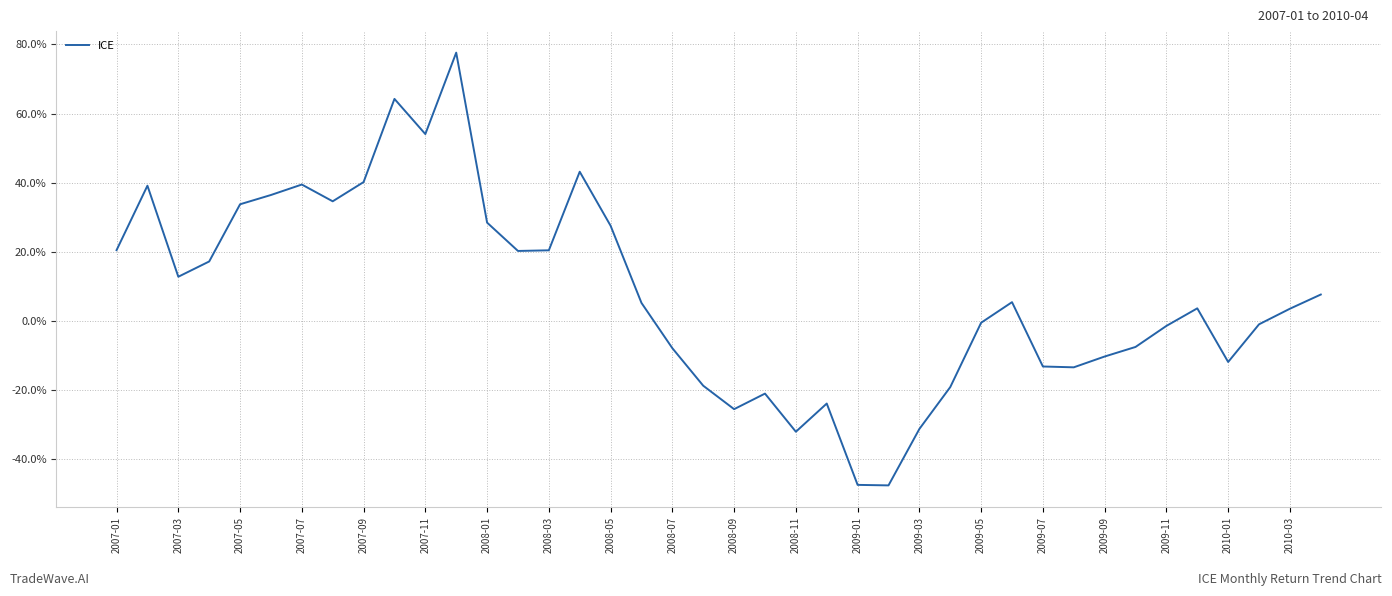

True or false: the data has more than 1 interior local peaks.

True